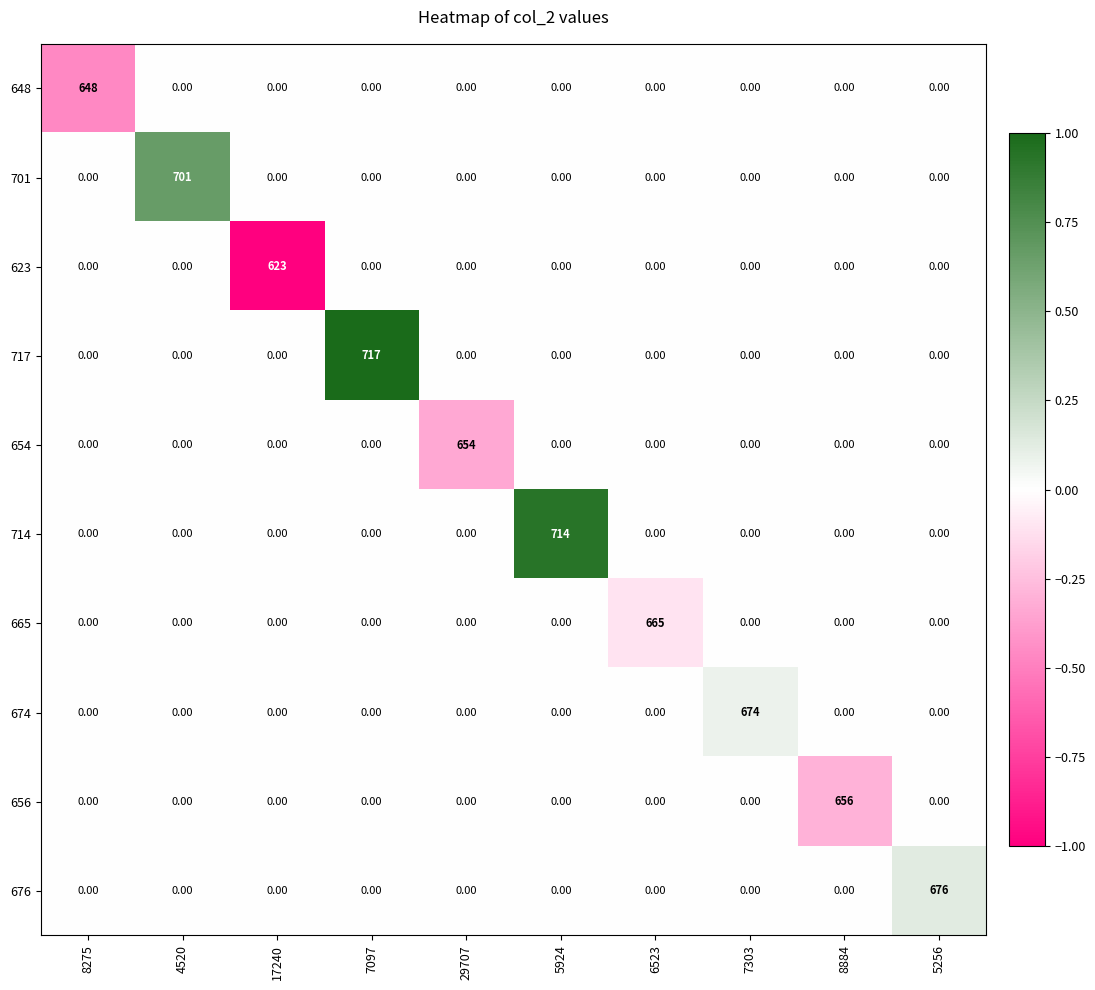

Which label corresponds to the largest value in the chart?

7097